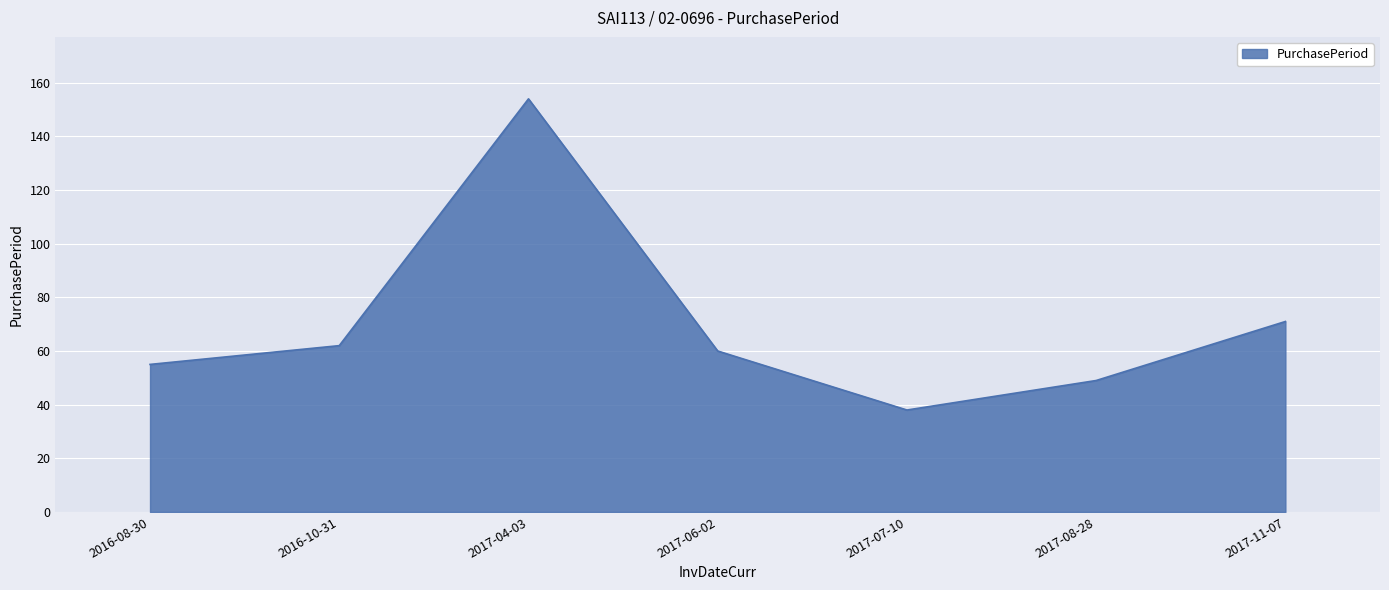

What is the difference between the maximum and minimum values?

116